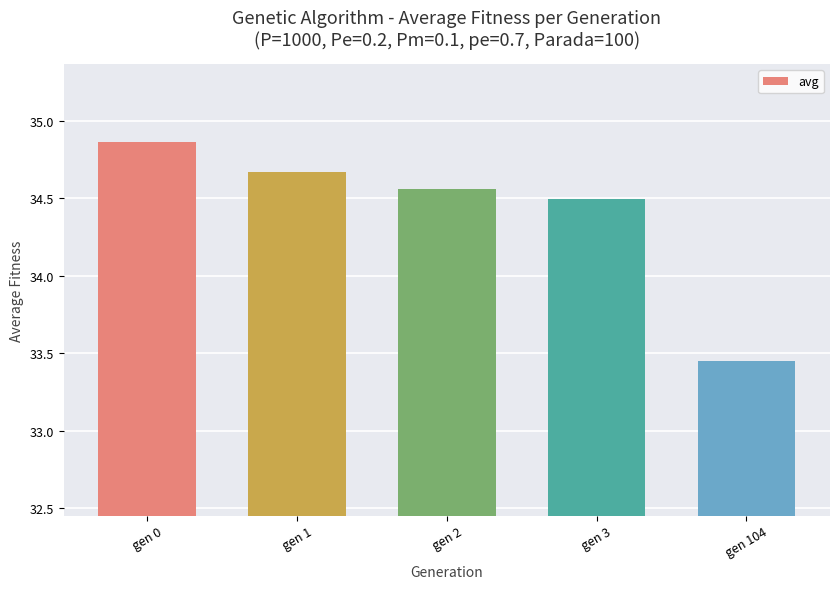

At which label does the data first exceed 34?

gen 0